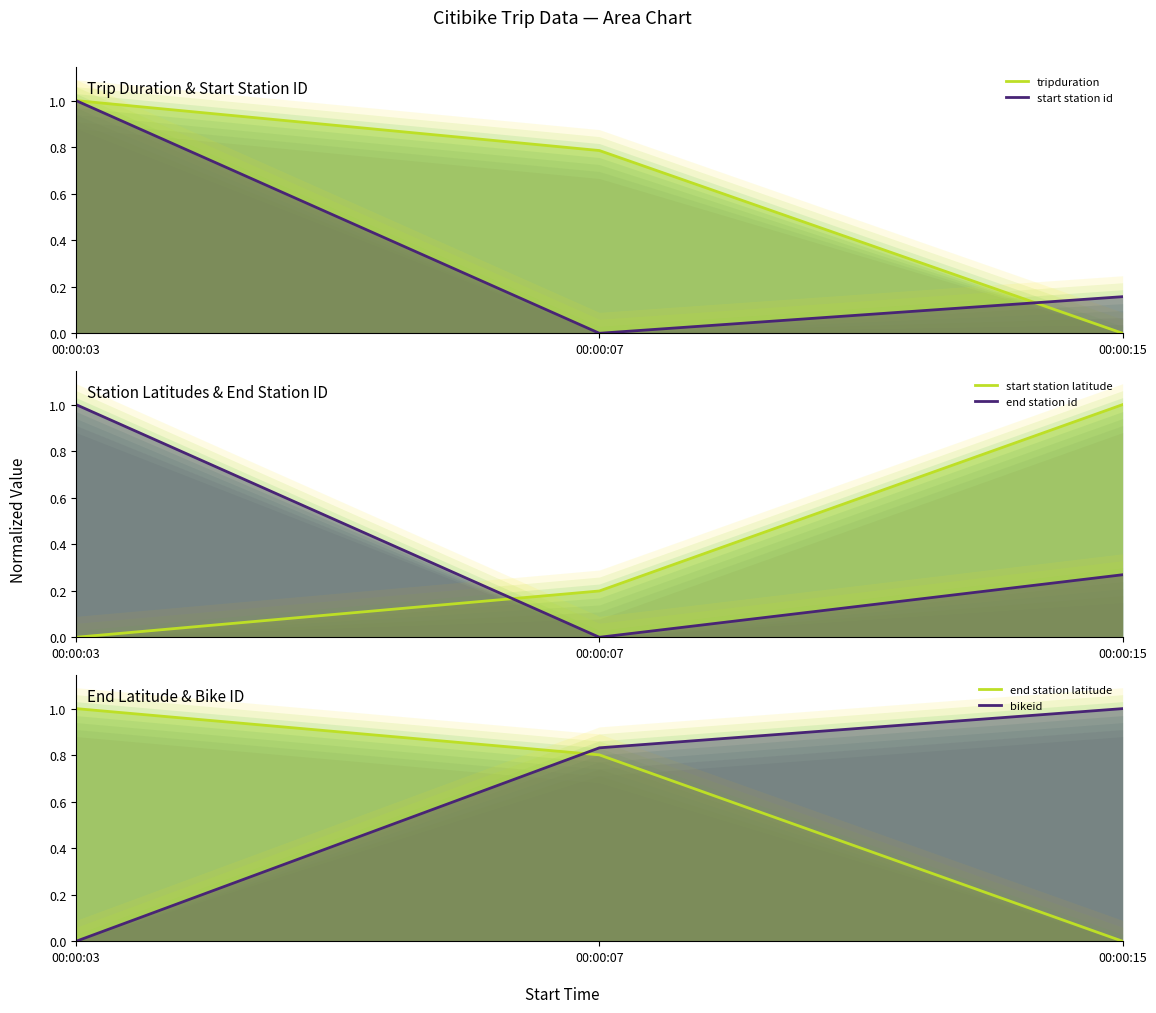

Rank the series by their maximum value, from lowest to highest.

tripduration, start station id, start station latitude, end station id, end station latitude, bikeid